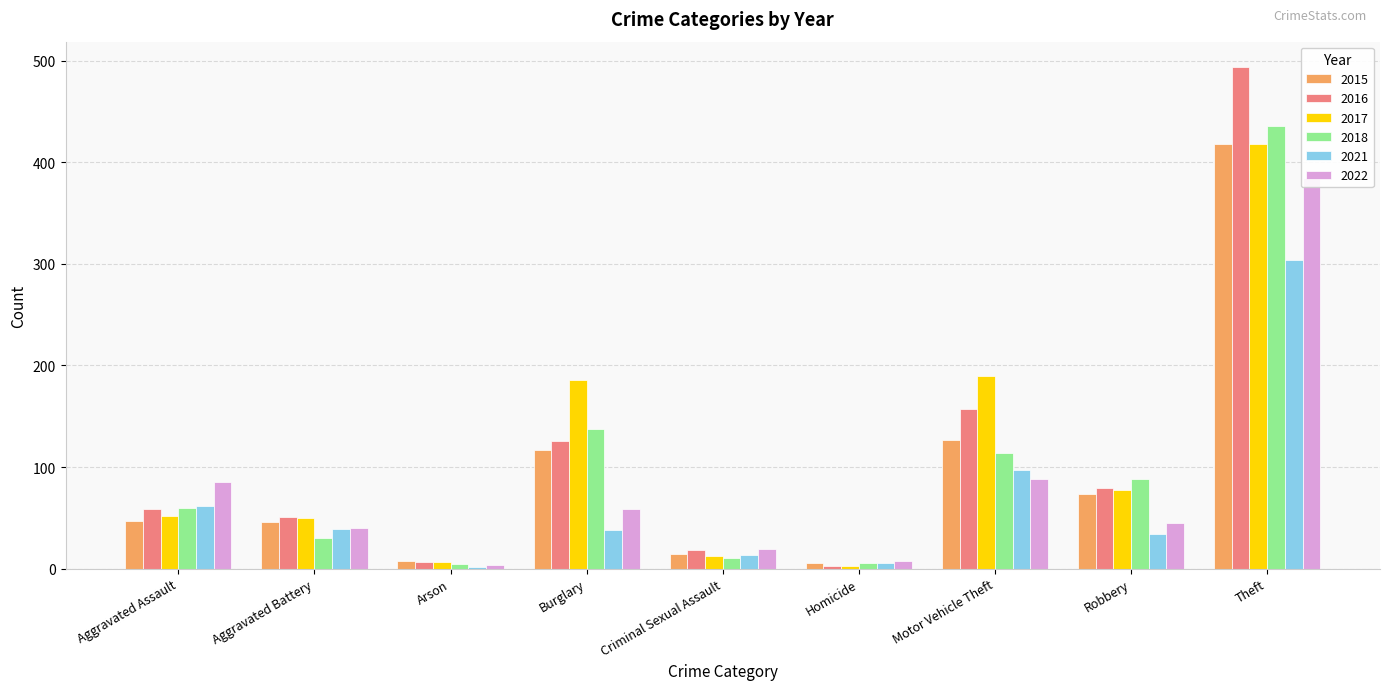

What is the label of the 1st bar from the right?

Theft